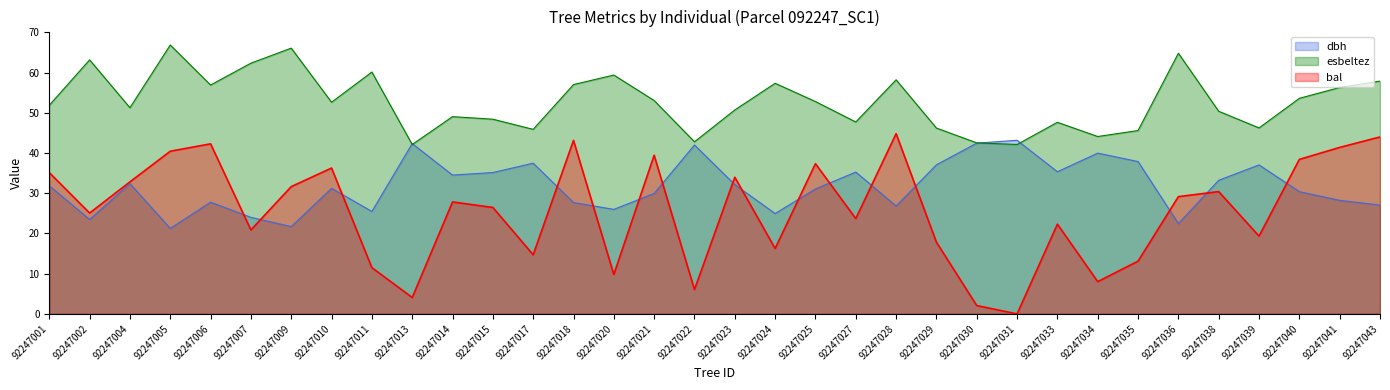

What is the highest value of the esbeltez series?

66.8